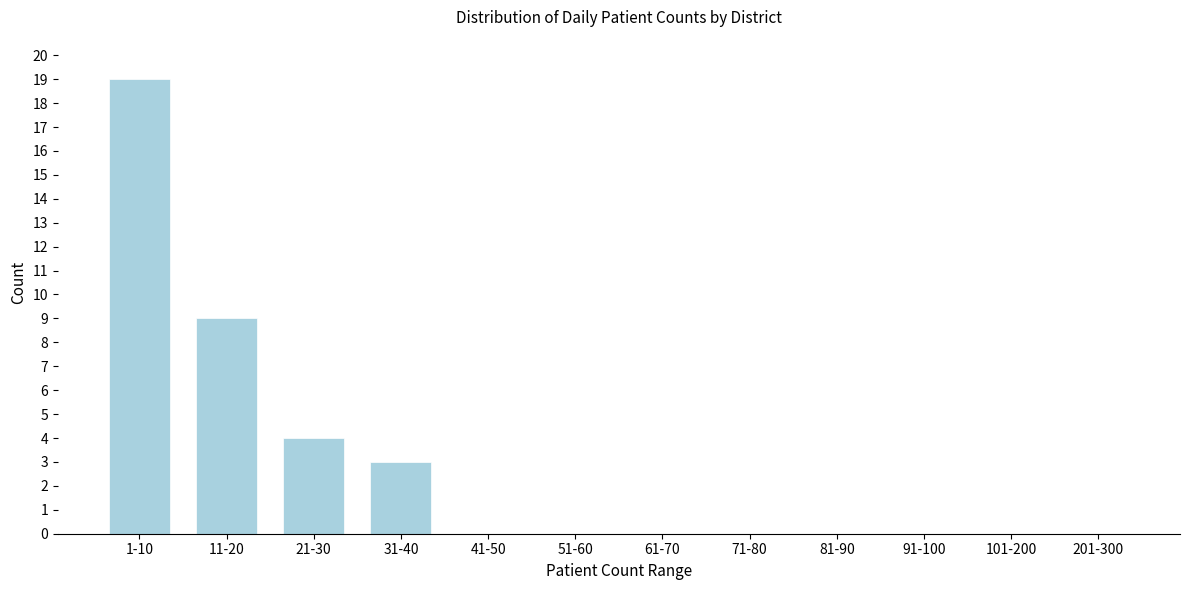

Reading left to right, extract all data points from this chart.

1-10=19	11-20=9	21-30=4	31-40=3	41-50=0	51-60=0	61-70=0	71-80=0	81-90=0	91-100=0	101-200=0	201-300=0